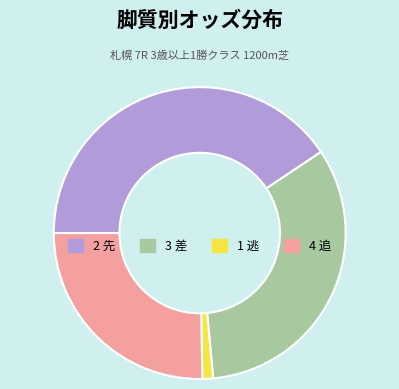

Is it true that 1 逃 is 11% of the pie?

False